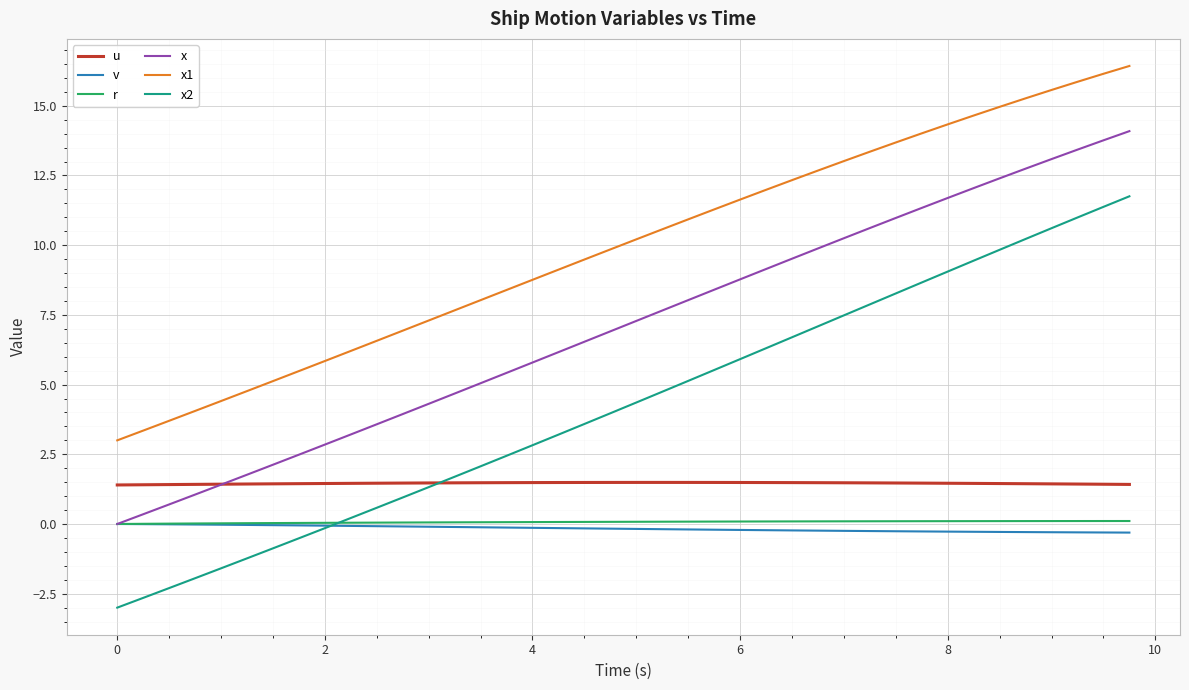

Which series has the largest total across all categories?

x1